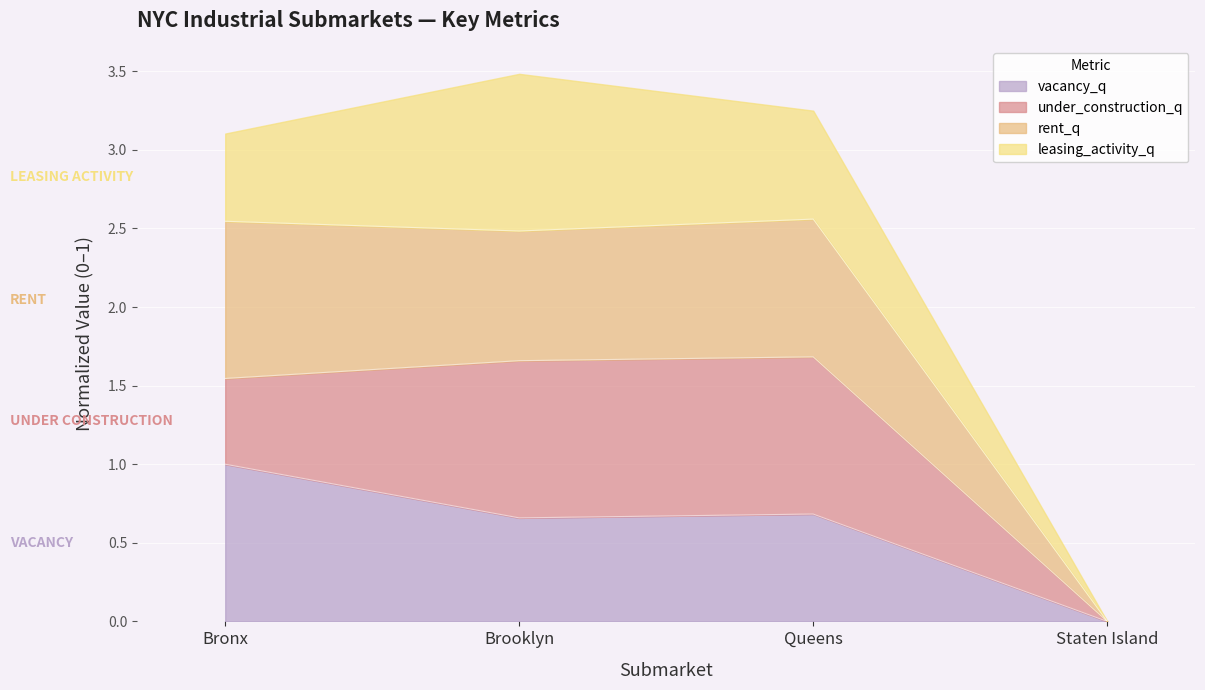

True or false: rent_q has a value of 1.1 at Bronx.

False